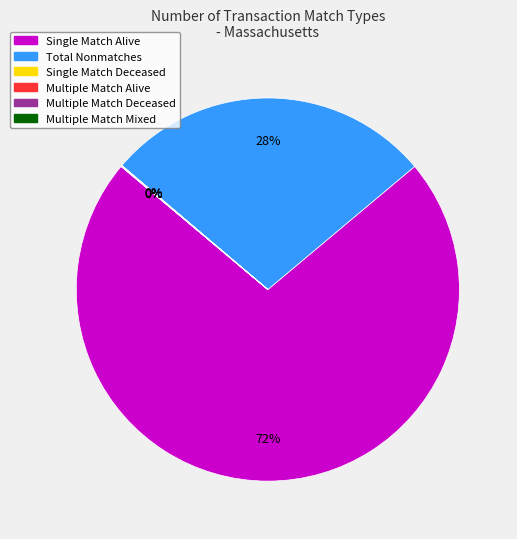

Which category has the biggest portion of the pie?

Single Match Alive